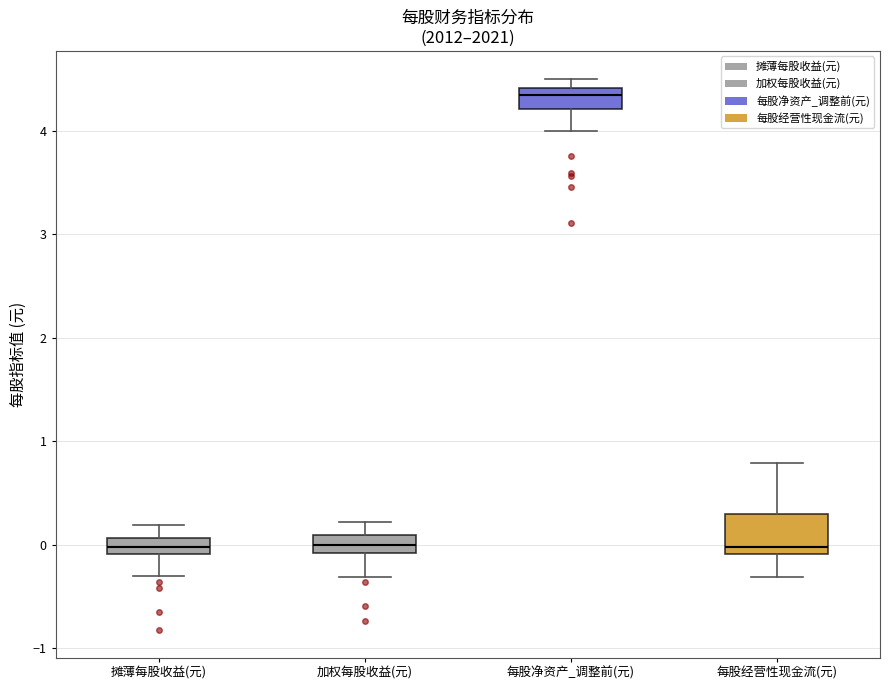

Reading left to right, read every box against the y-axis: the position of its median line, the range the box covers, and the ends of its whiskers. The values are not printed on the chart, so give them approximately, as read against the axis.

摊薄每股收益(元): median 0.0, box -0.1 to 0.1, whiskers -0.3 to 0.2
加权每股收益(元): median 0.0, box -0.1 to 0.1, whiskers -0.3 to 0.2
每股净资产_调整前(元): median 4.3, box 4.2 to 4.4, whiskers 4.0 to 4.5
每股经营性现金流(元): median 0.0, box -0.1 to 0.3, whiskers -0.3 to 0.8